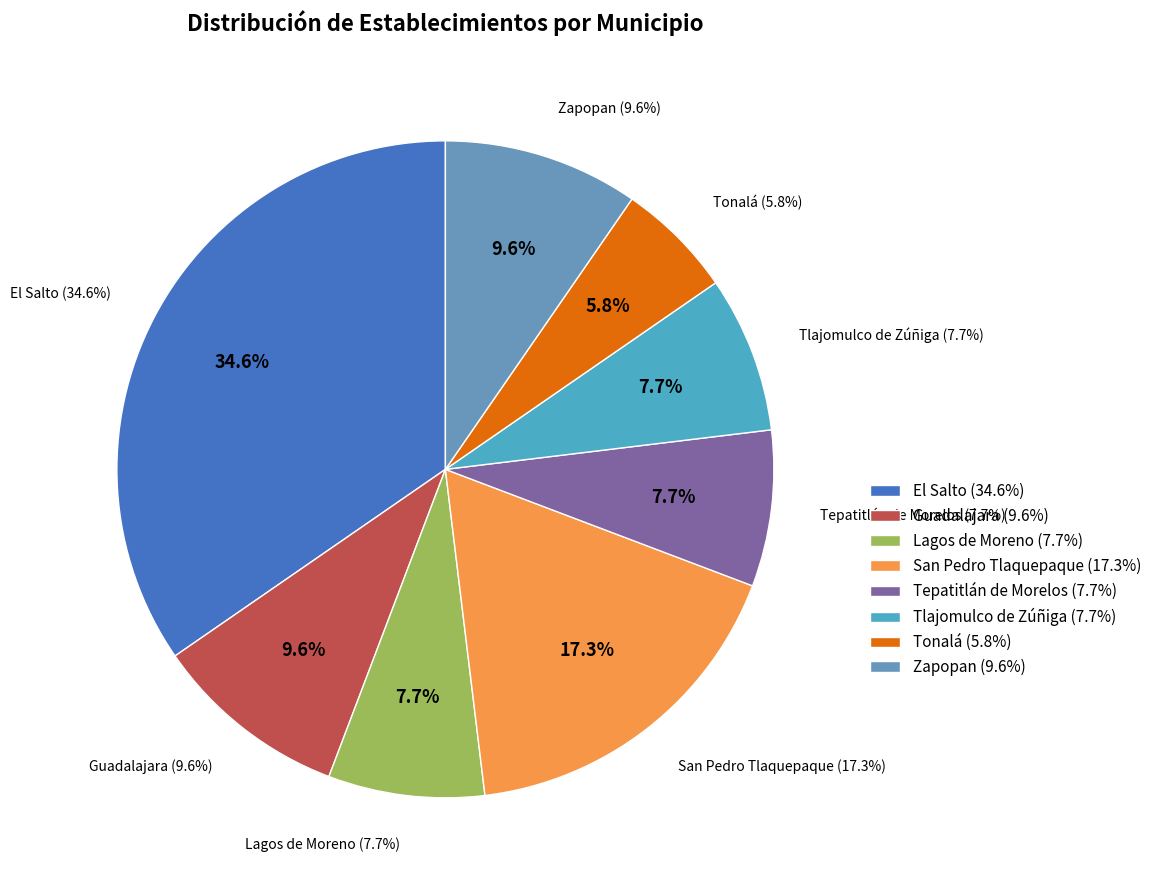

What is the ratio of the value at San Pedro Tlaquepaque to the value at Tonalá?

3.0